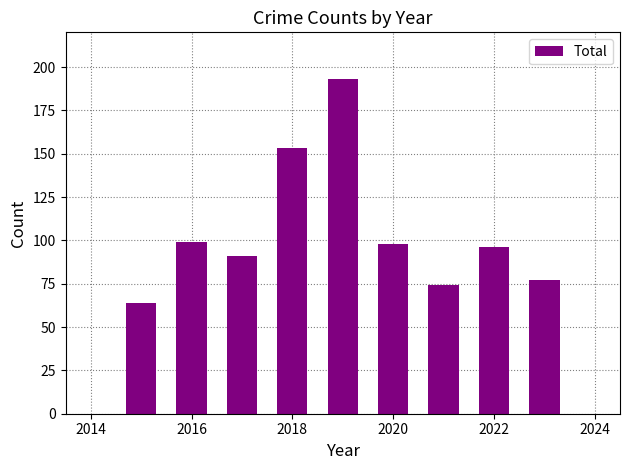

What is the minimum value shown in the chart?

64